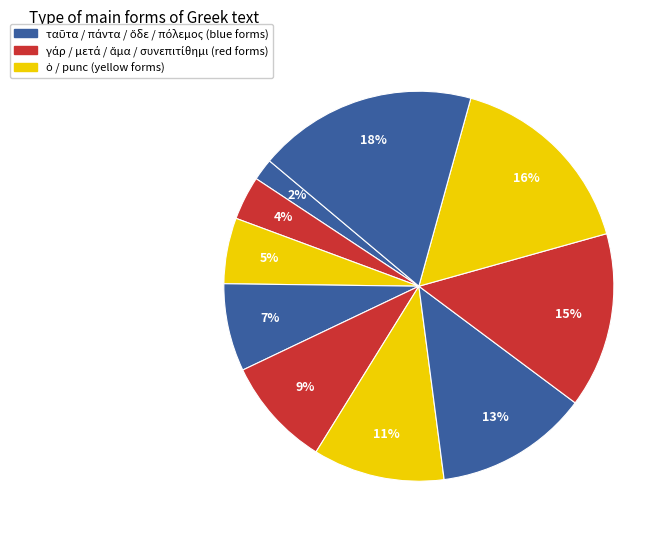

Count the number of slices in the pie.

10